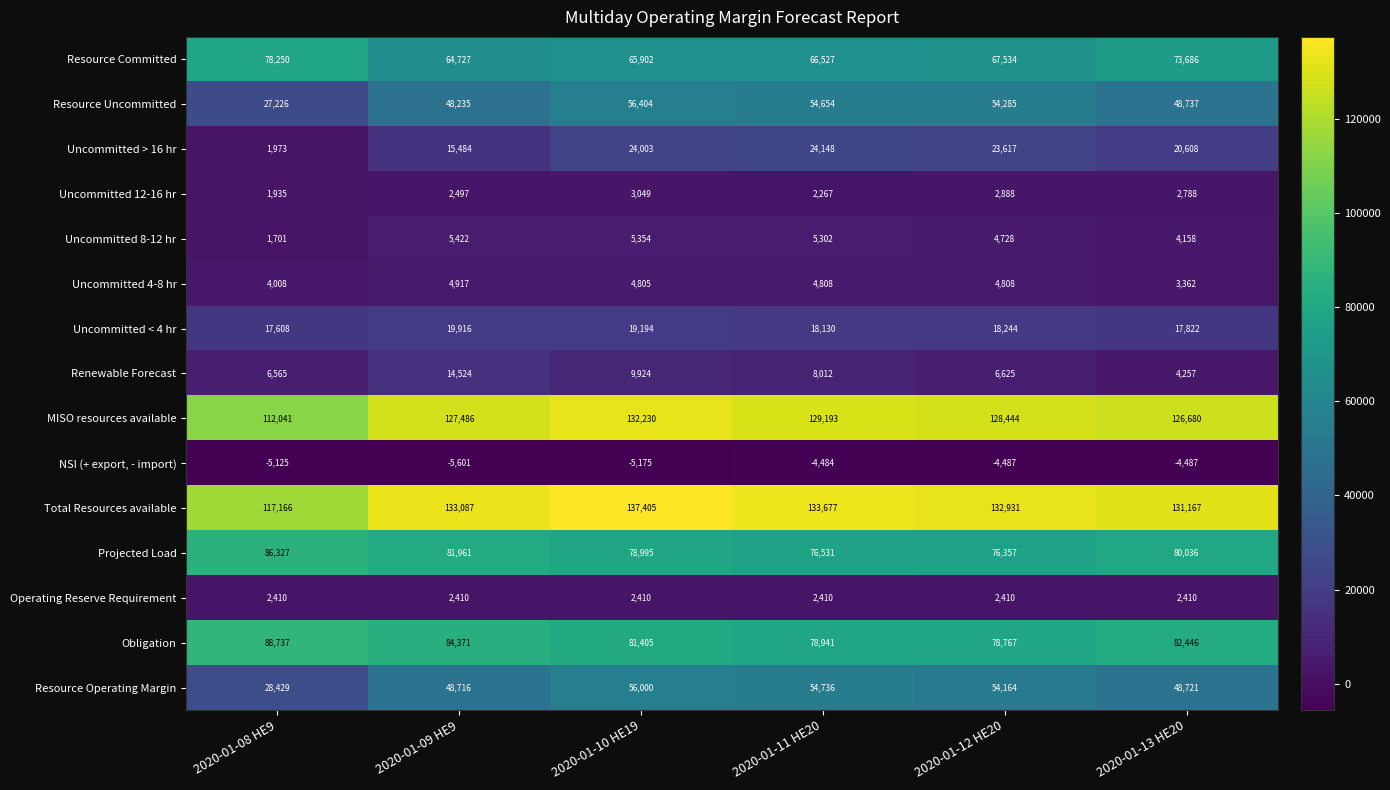

What is the sum of all Projected Load values?

480207